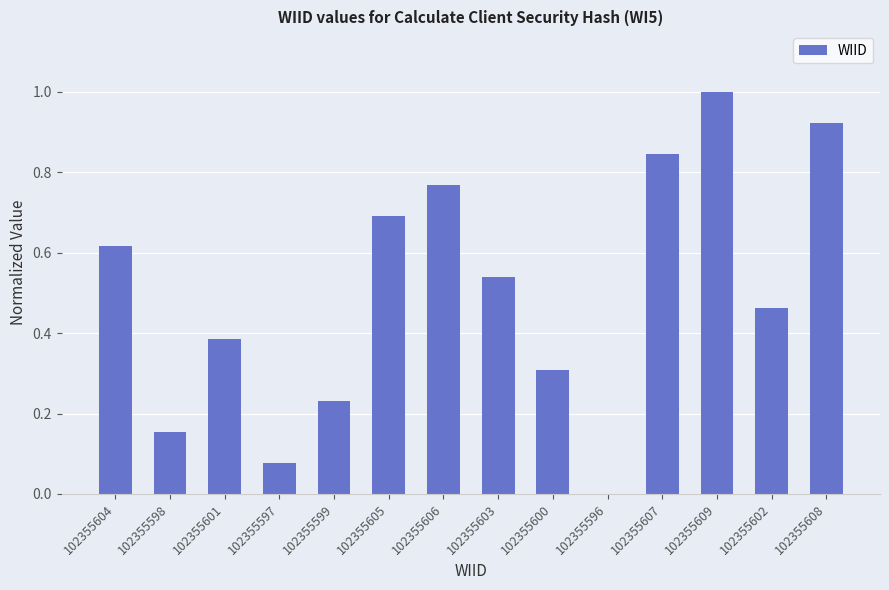

What is the greatest value displayed?

1.0